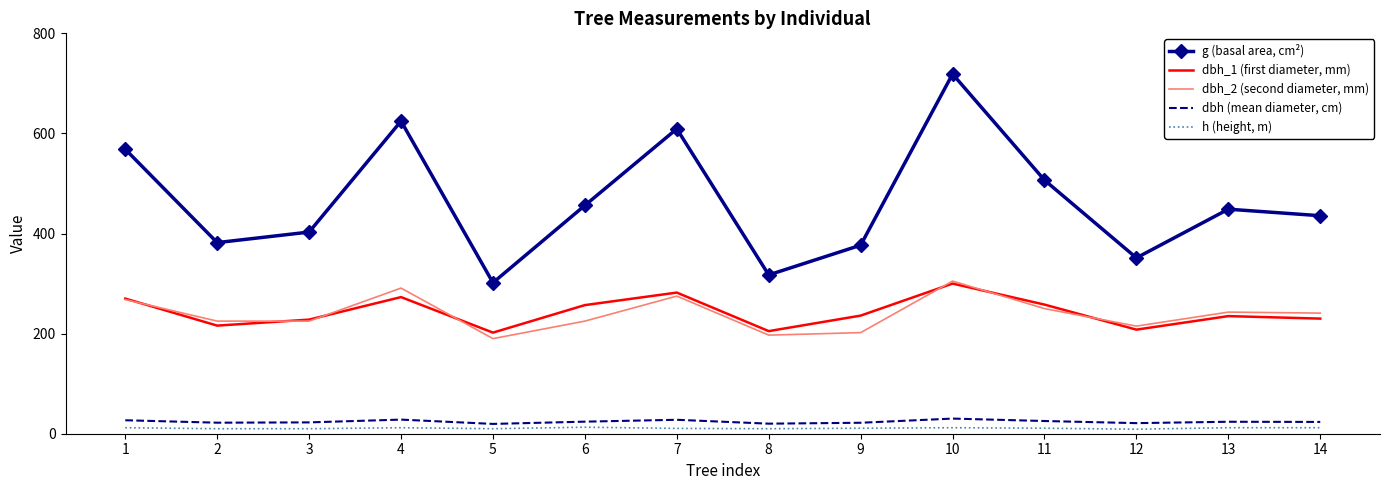

True or false: h (height, m) and dbh (mean diameter, cm) intersect in this chart.

False